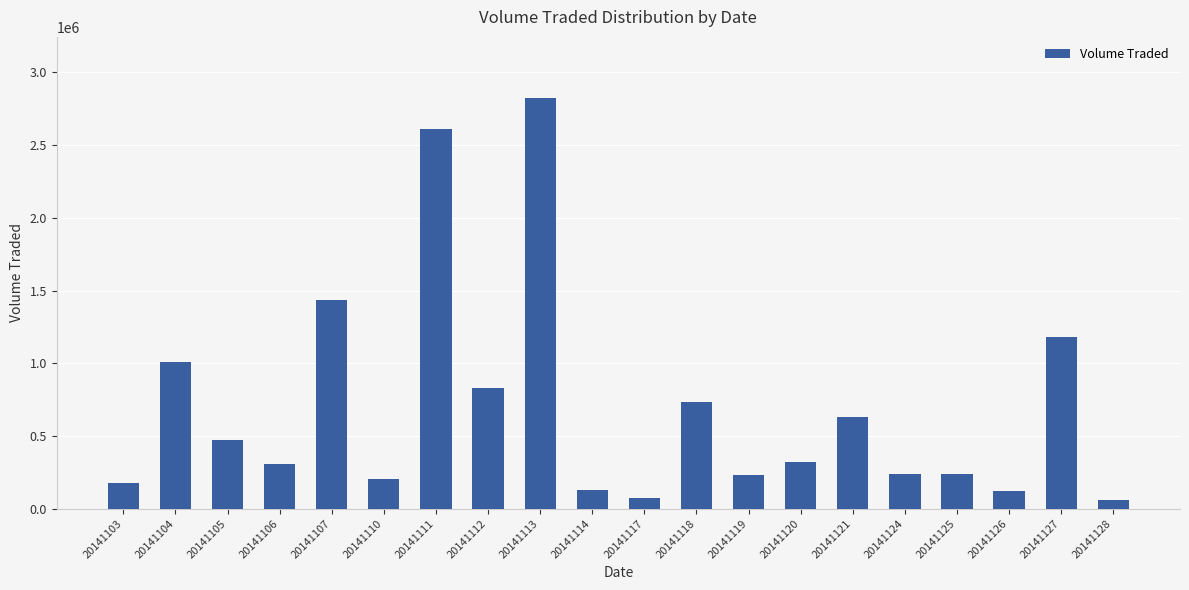

True or false: the data shows 124800 at 20141126.

True